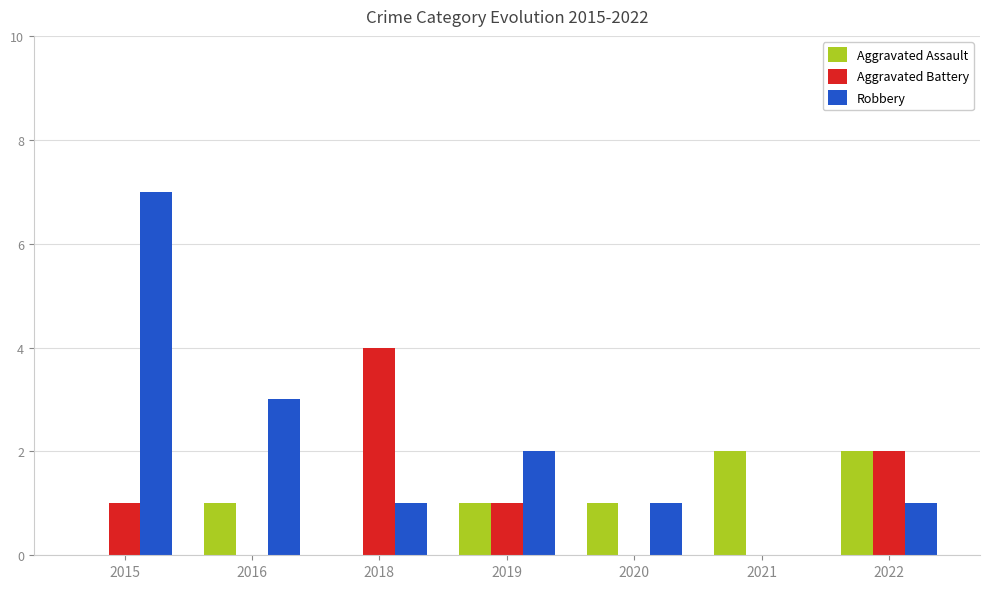

Which series has the widest spread of values?

Robbery